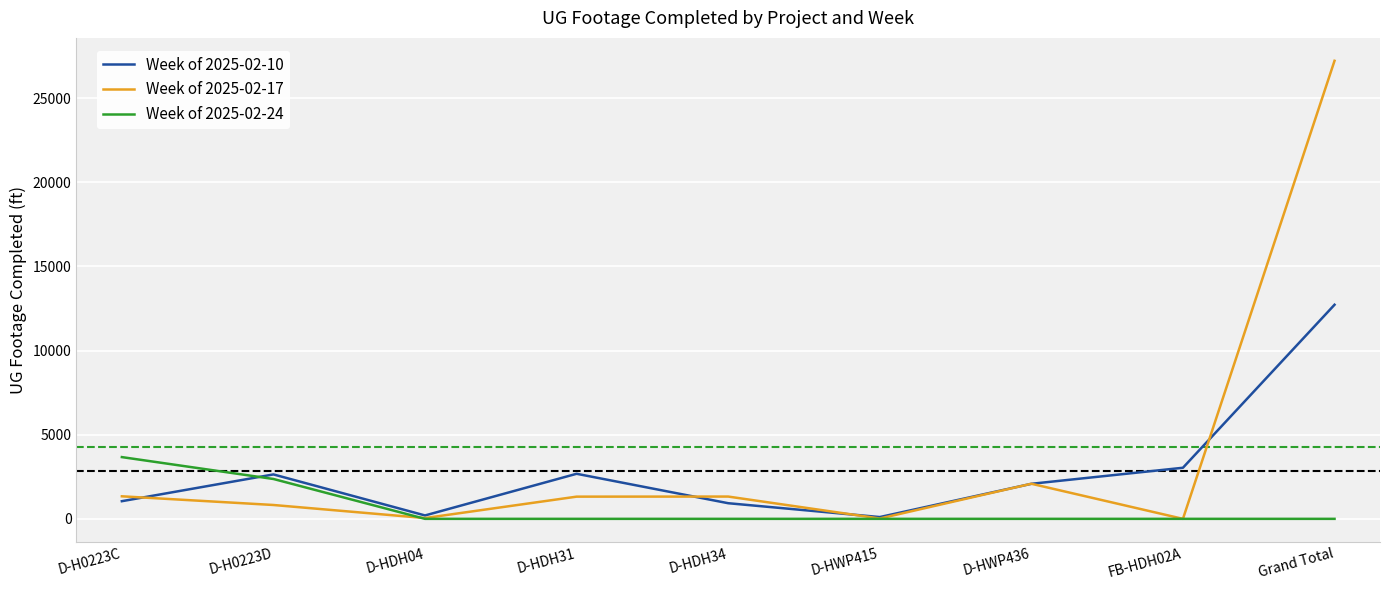

How many lines are shown in the chart?

3